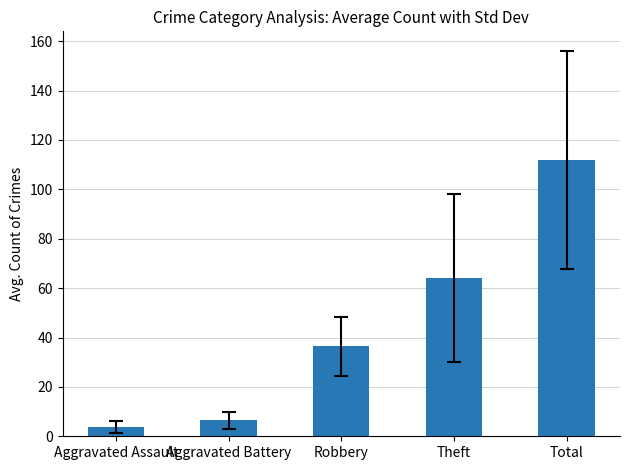

How many values are below 36?

2